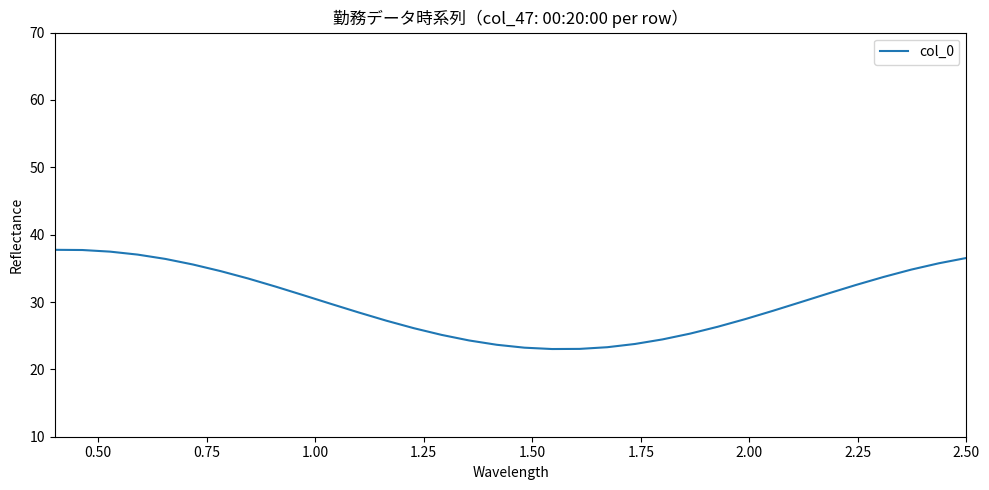

How many lines are shown in the chart?

1